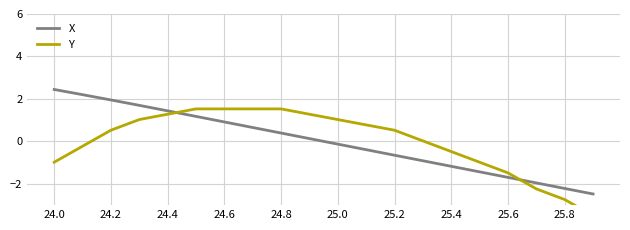

The value of X at 25.0 is -0.1. True or false?

True